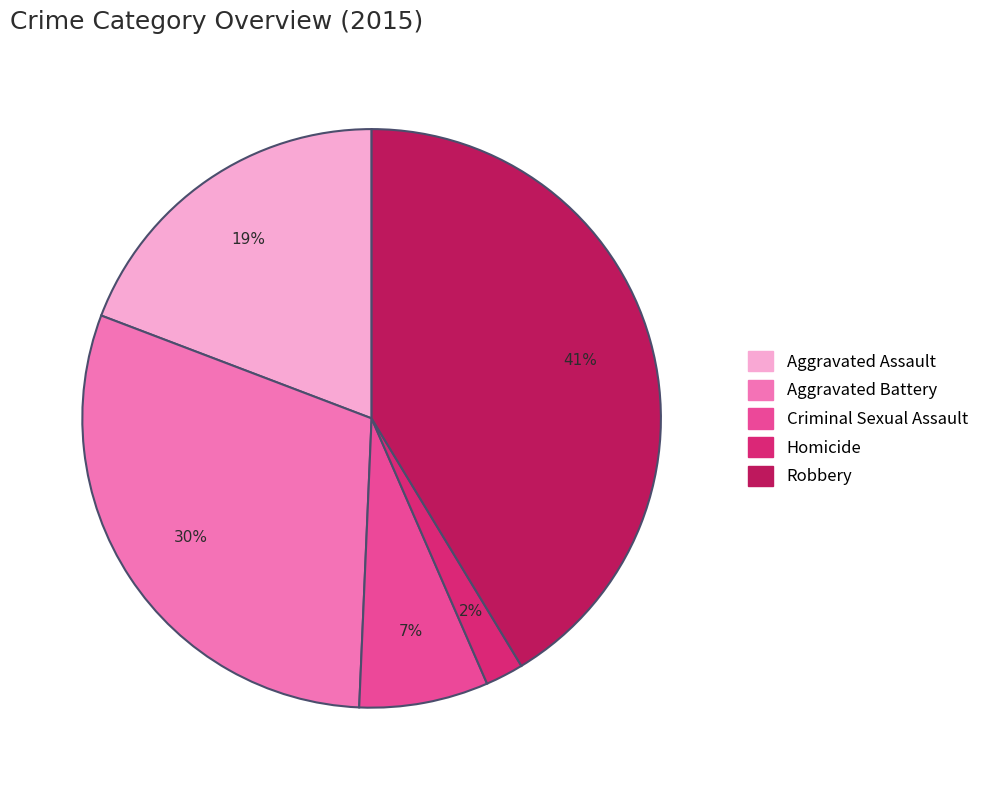

Is the sum of Homicide and Criminal Sexual Assault greater than half?

No